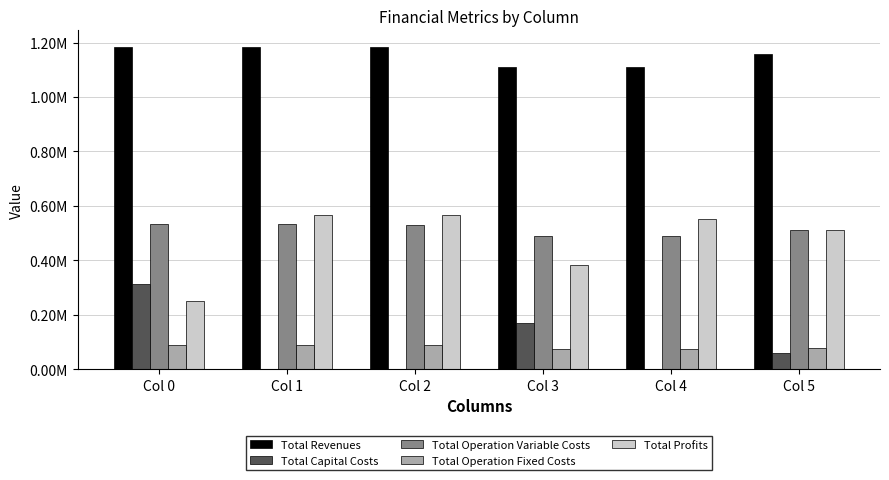

What are all the series names shown in the legend?

Total Revenues, Total Capital Costs, Total Operation Variable Costs, Total Operation Fixed Costs, Total Profits